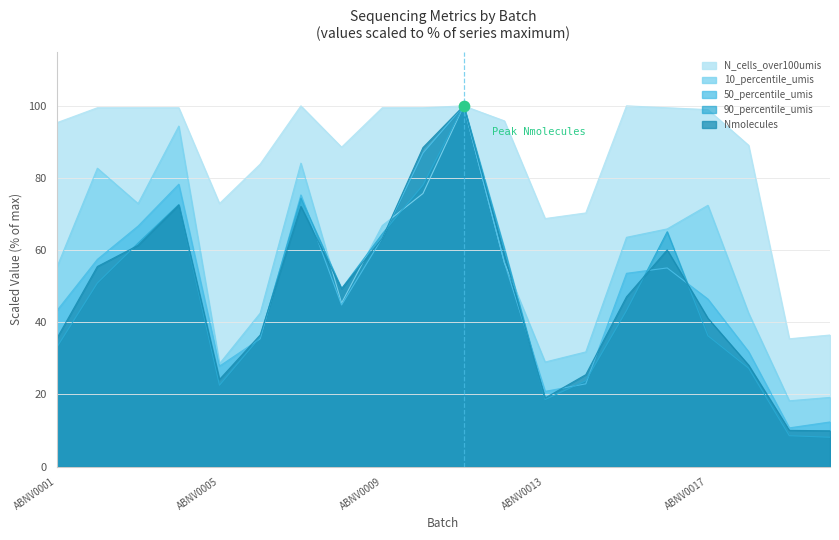

Is the value of 50_percentile_umis at ABNV0018 greater than the value of Nmolecules at ABNV0018?

Yes